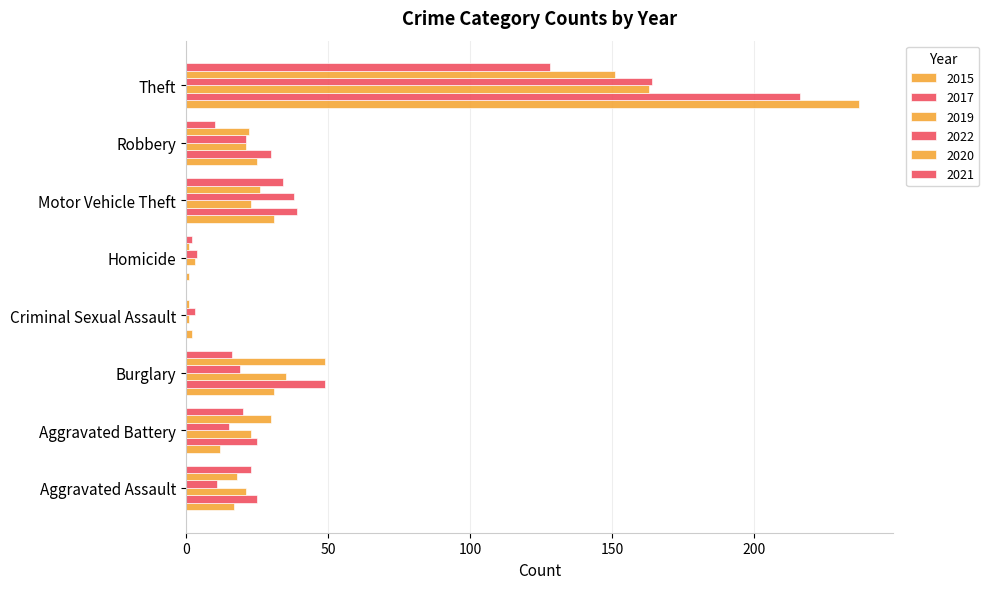

How many series are shown in this chart?

6